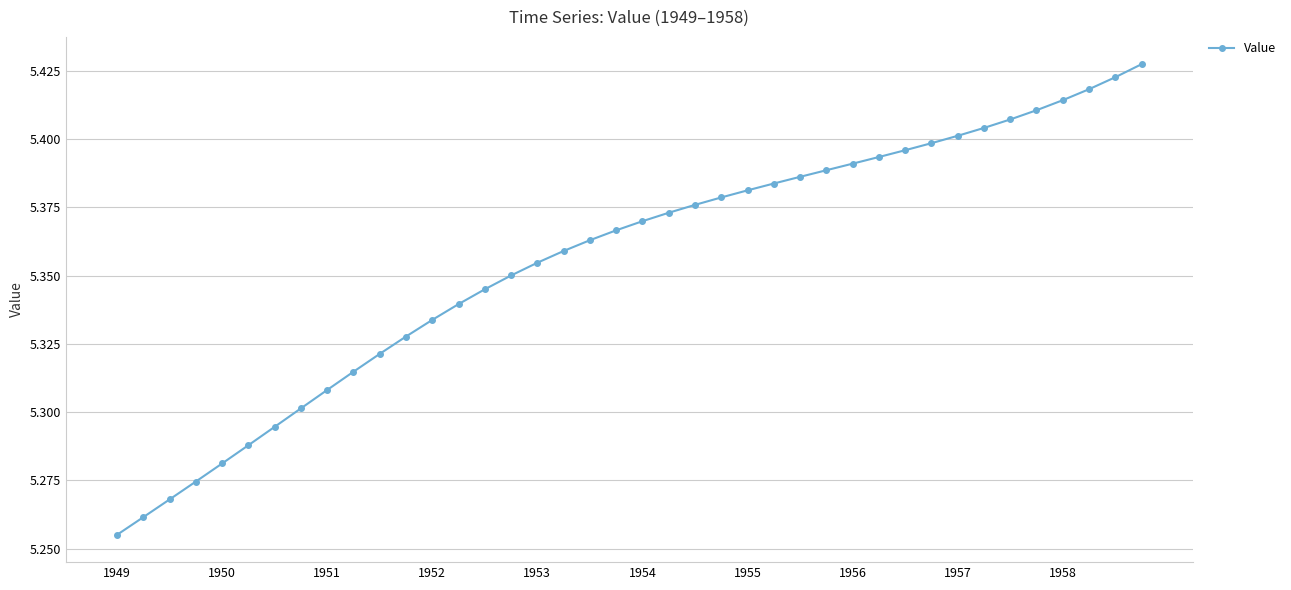

What is the sum of all values?

214.2